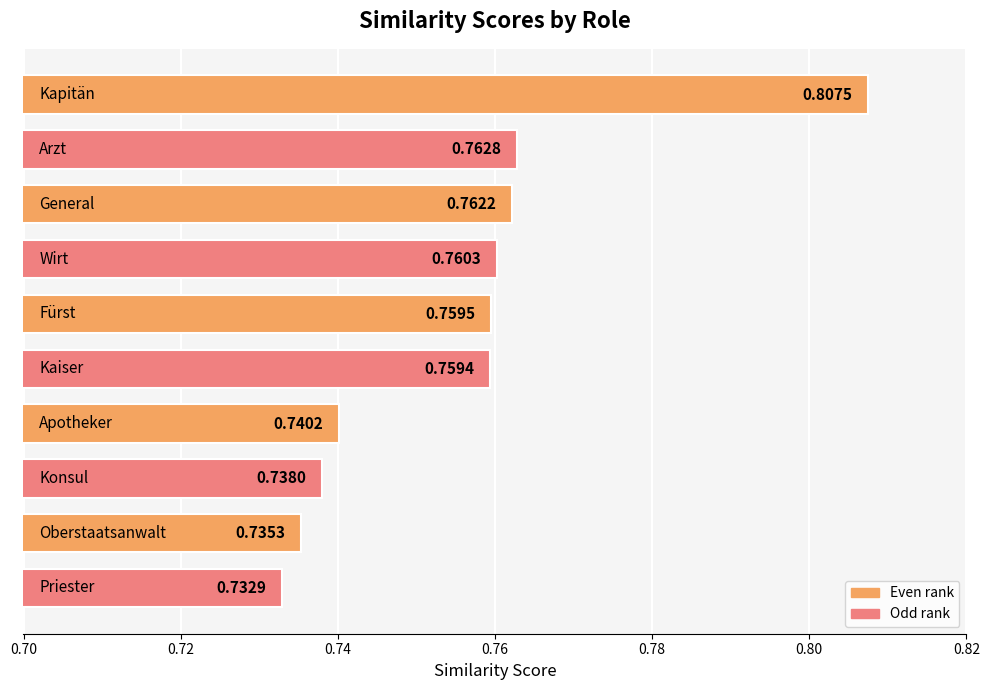

What is the average value?

0.8